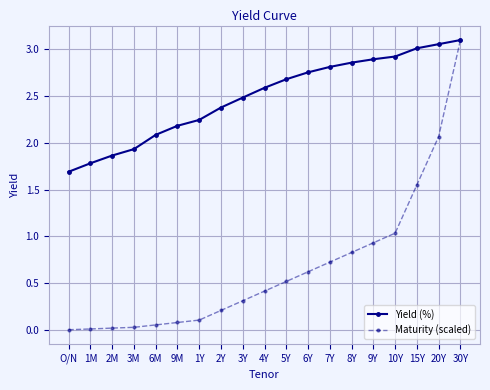

What is the label of the 16th point from the right?

3M